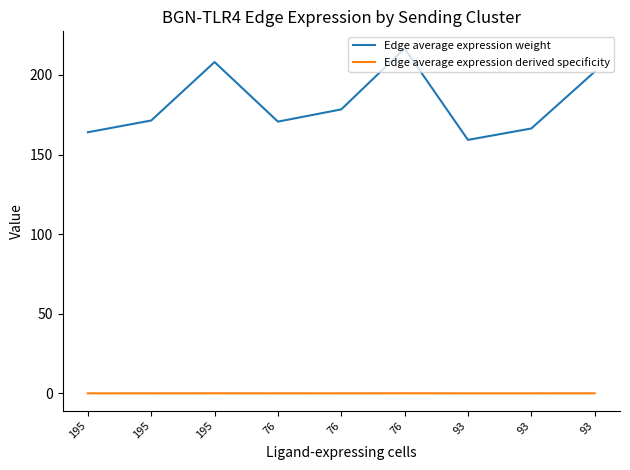

Does the chart display data point markers on the line(s)?

No